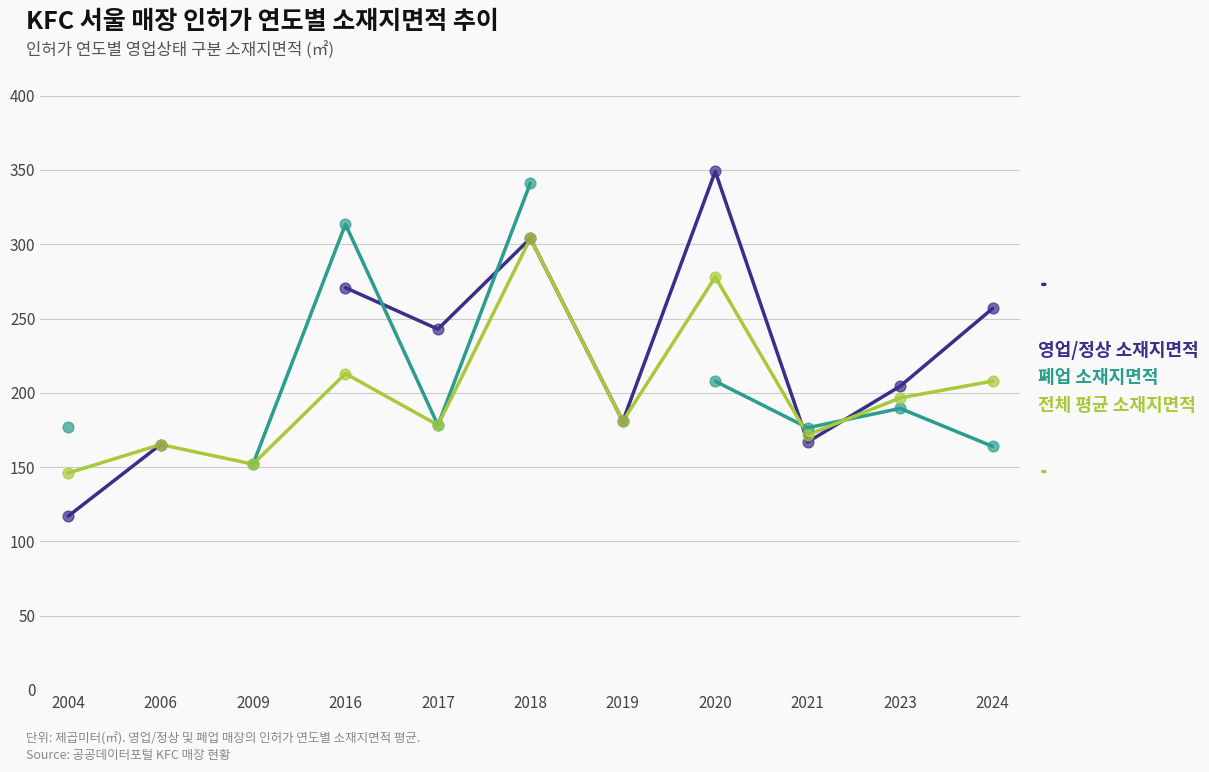

Which series has the largest Y range (max minus min)?

영업/정상 소재지면적